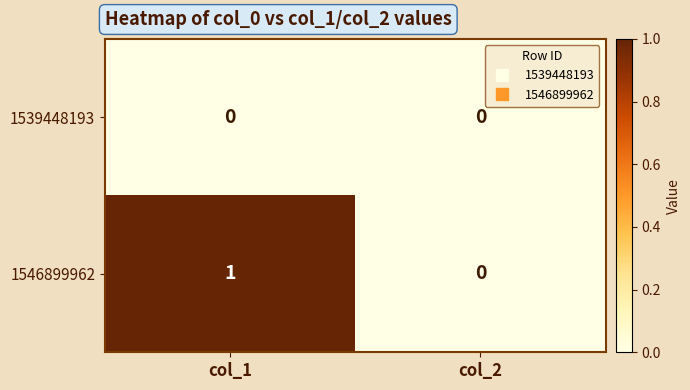

At which category is the sum across all series the highest?

col_1